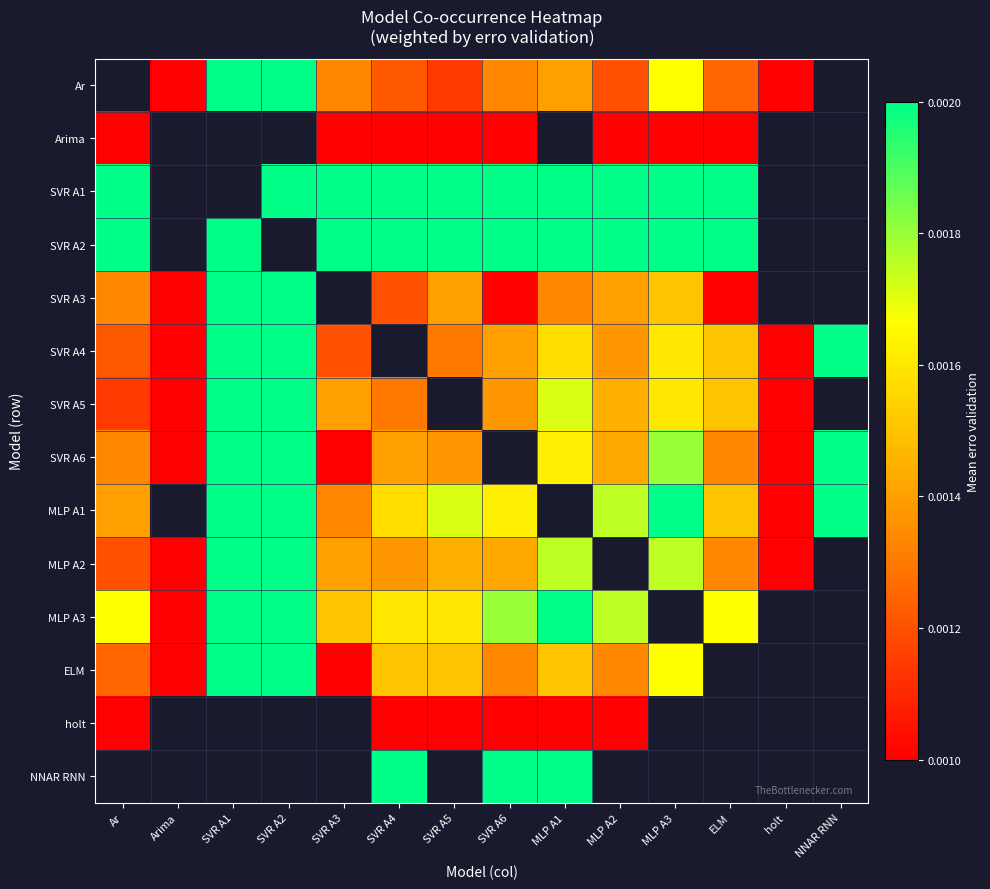

How many SVR A4 values are between 0 and 1?

13